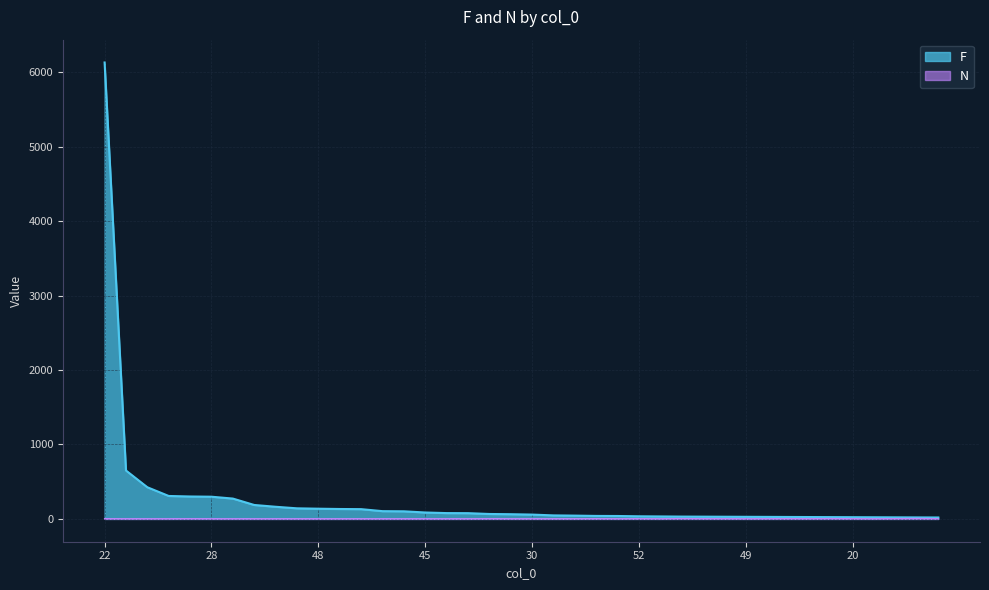

True or false: N has more than 2 points higher than both neighbors.

True